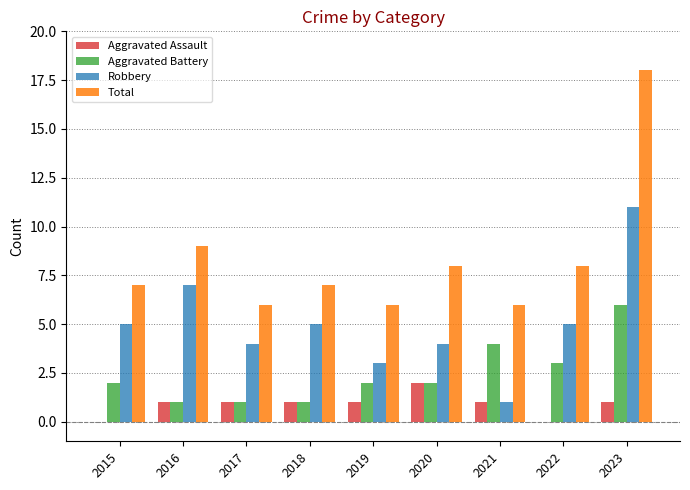

The Aggravated Battery series shows 6 at 2023. True or false?

True